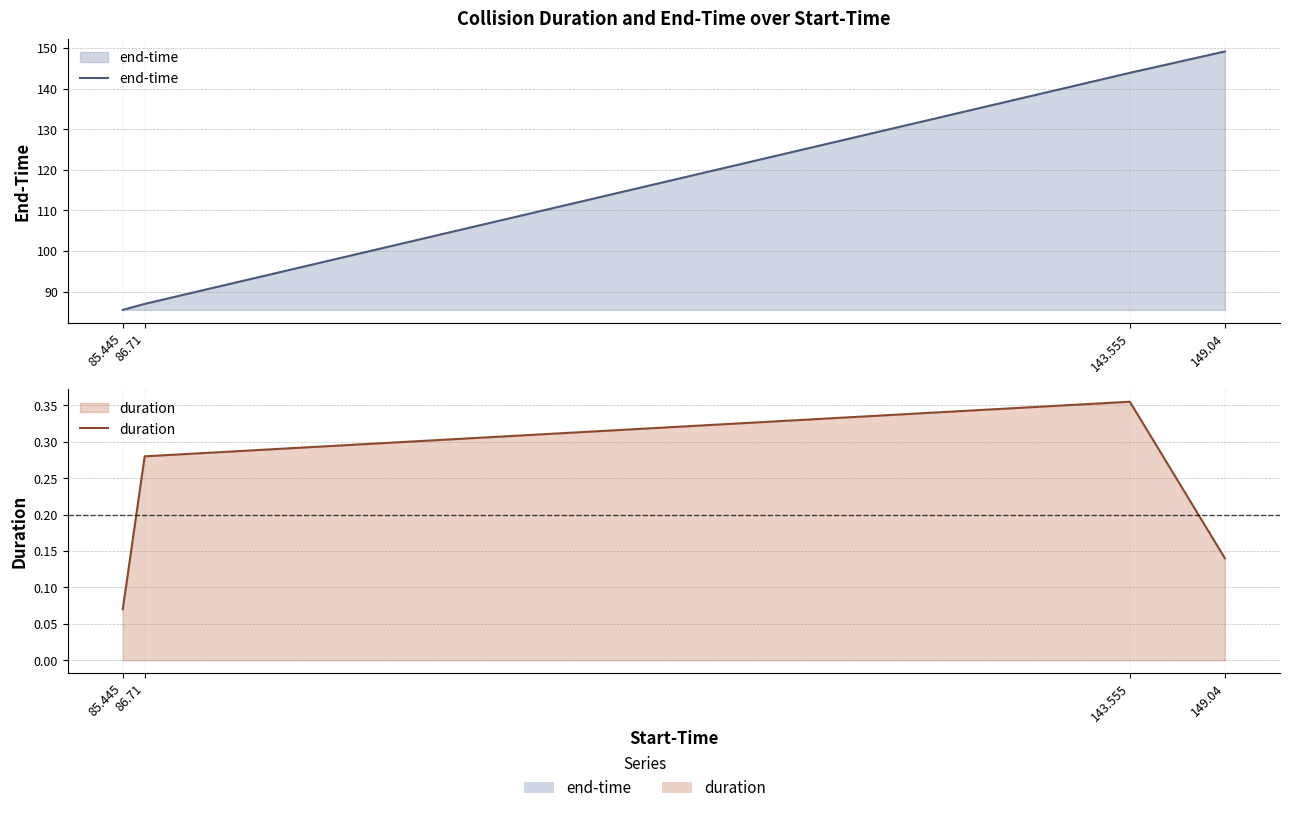

What is the value of the end-time point at the 1st from the left?

85.5